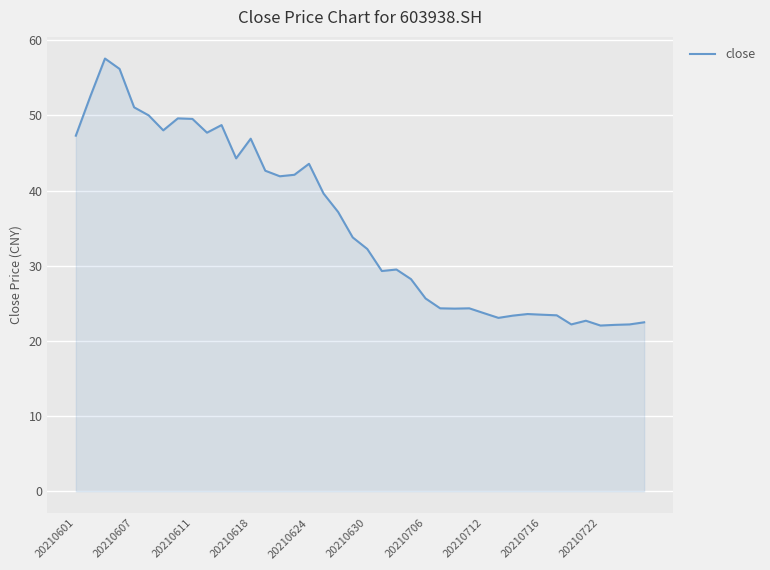

What is the difference between the maximum and minimum values?

35.5